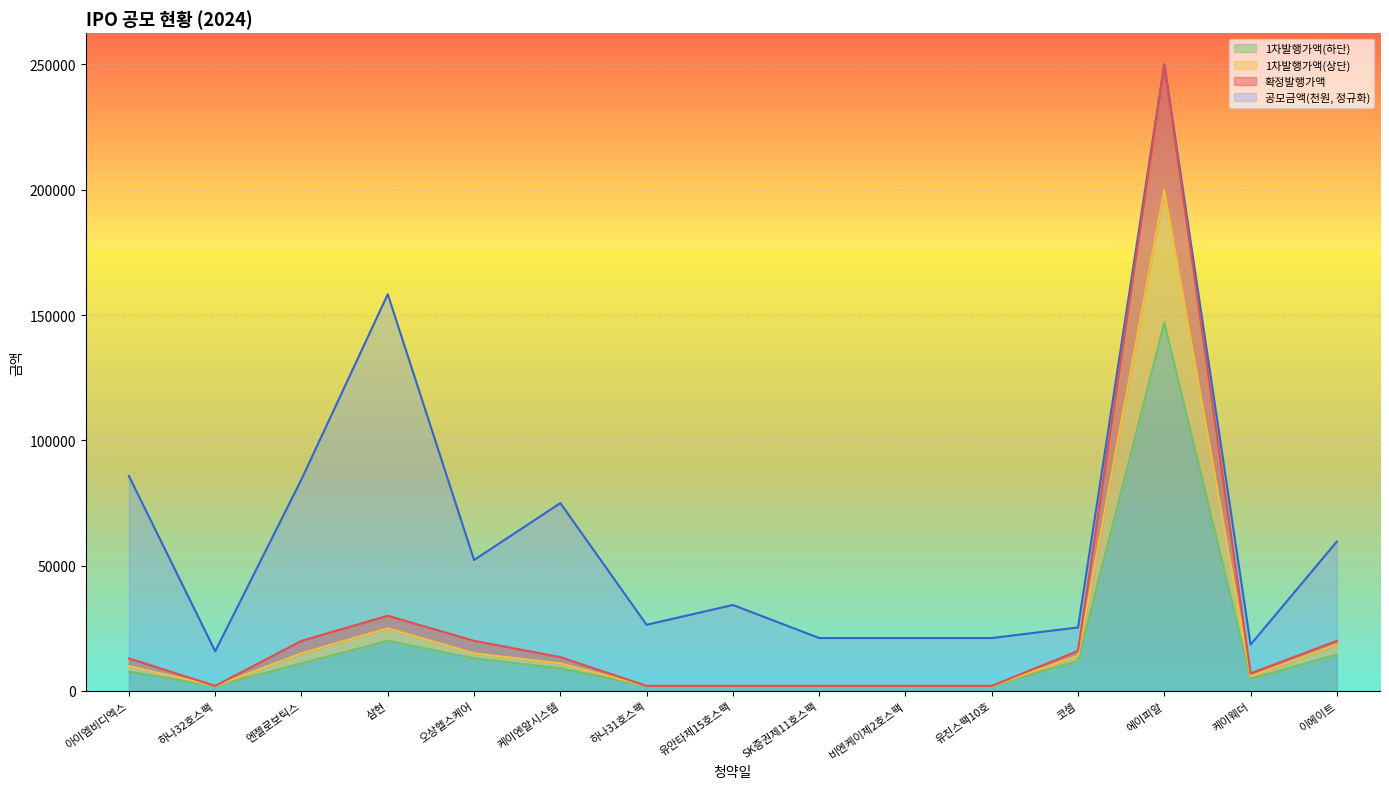

What is the label of the 4th point from the left?

삼현